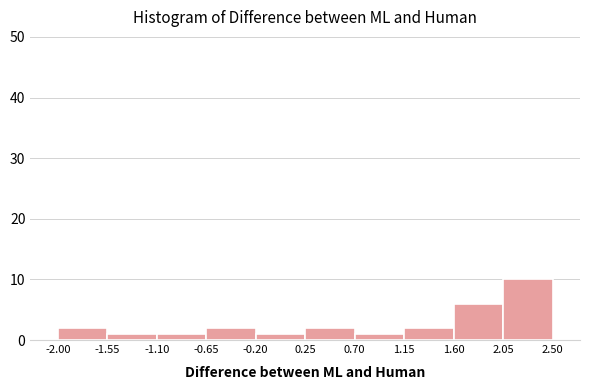

Reading left to right, list every bar in this chart as the range it spans on the x-axis followed by its height. The values are not printed on the chart, so give them approximately, as read against the axis.

-2.00 to -1.55: 2
-1.55 to -1.10: 1
-1.10 to -0.65: 1
-0.65 to -0.20: 2
-0.20 to 0.25: 1
0.25 to 0.70: 2
0.70 to 1.15: 1
1.15 to 1.60: 2
1.60 to 2.05: 6
2.05 to 2.50: 10